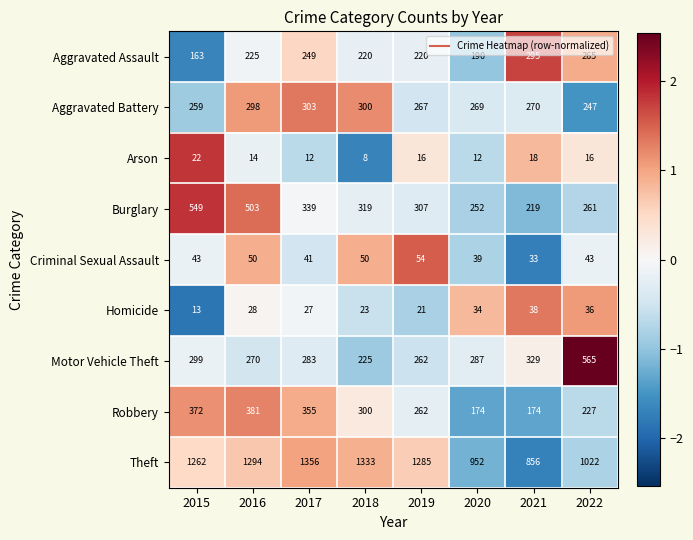

The value of Homicide at 2020 is 15. True or false?

False